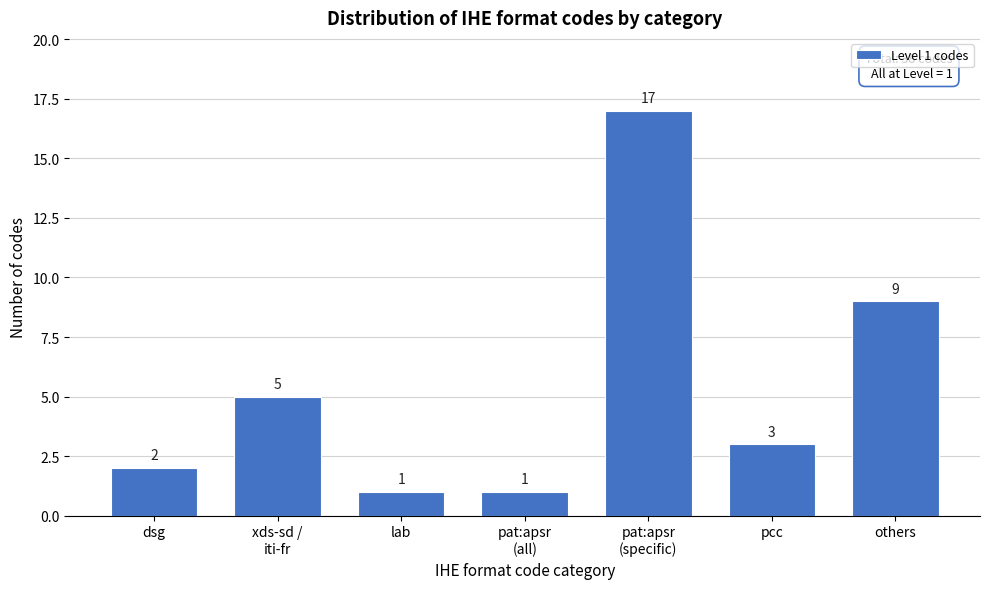

Reading right to left, what are all the values shown in this chart?

9	3	17	1	1	5	2